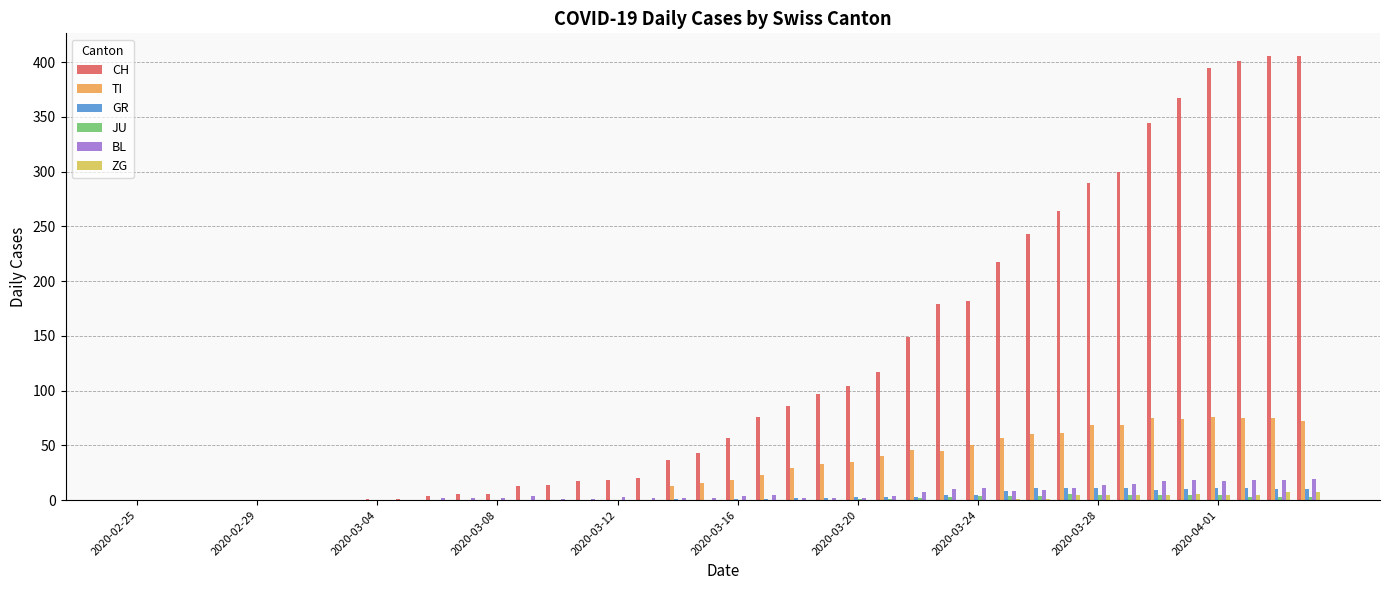

What is the maximum value for TI?

76